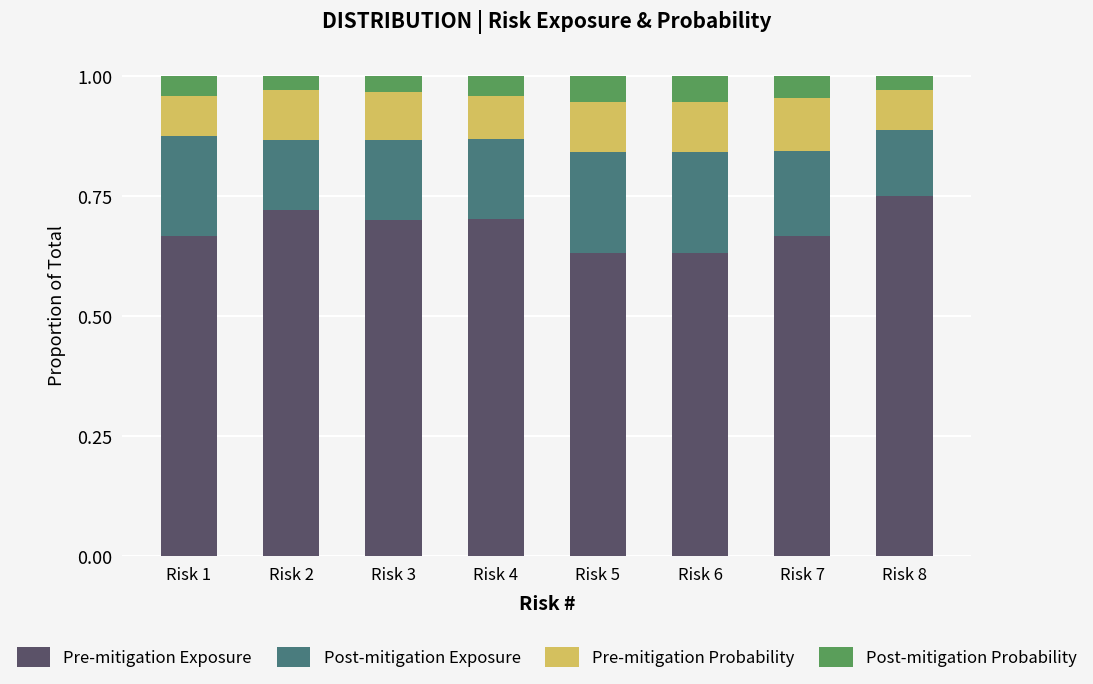

Is it true that Pre-mitigation Exposure equals 1.0 at Risk 3?

False